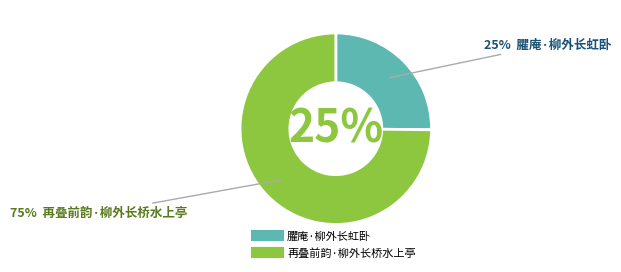

What percentage is NOT represented by 再叠前韵·柳外长桥水上亭?

25.2%